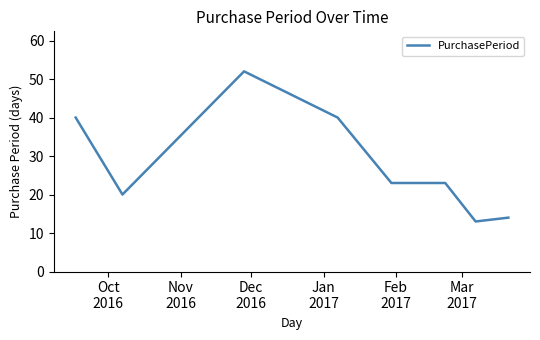

What is the smallest value displayed?

13